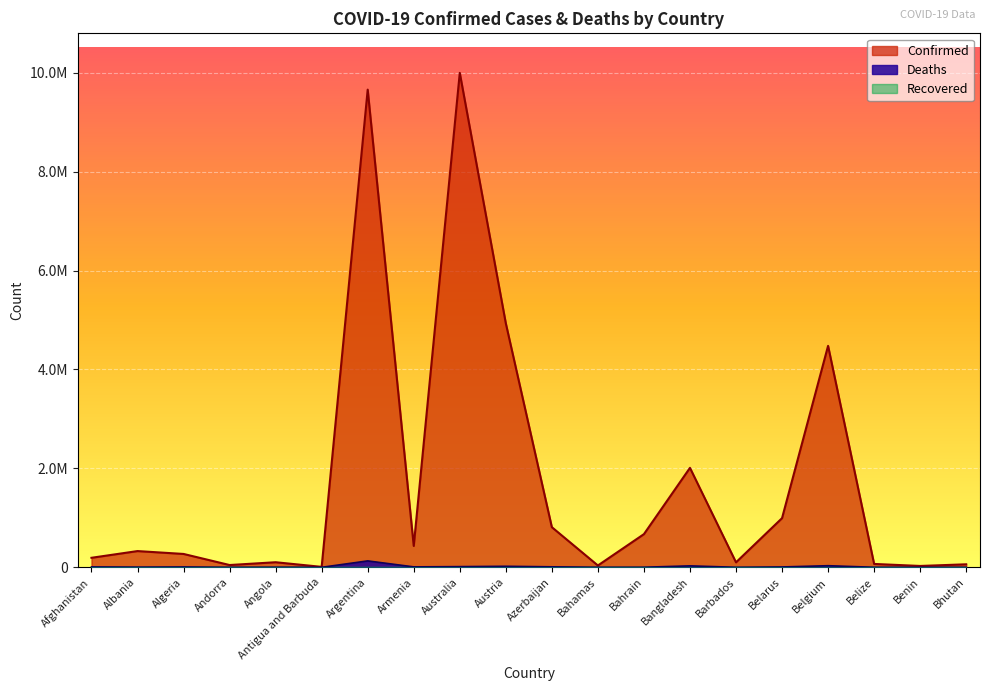

How many interior local peaks does the Deaths series have?

6